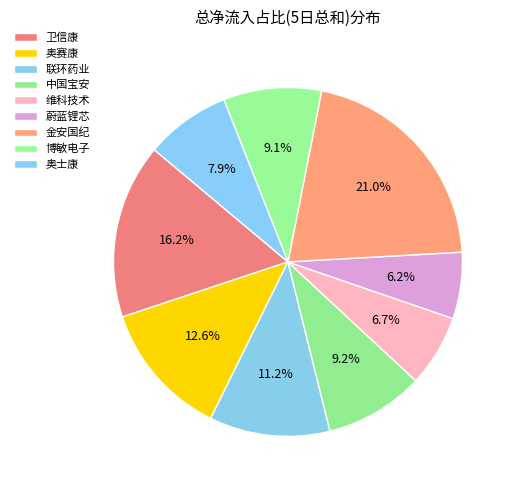

To the nearest percent, what is the combined percentage of 奥士康 and 维科技术?

15%